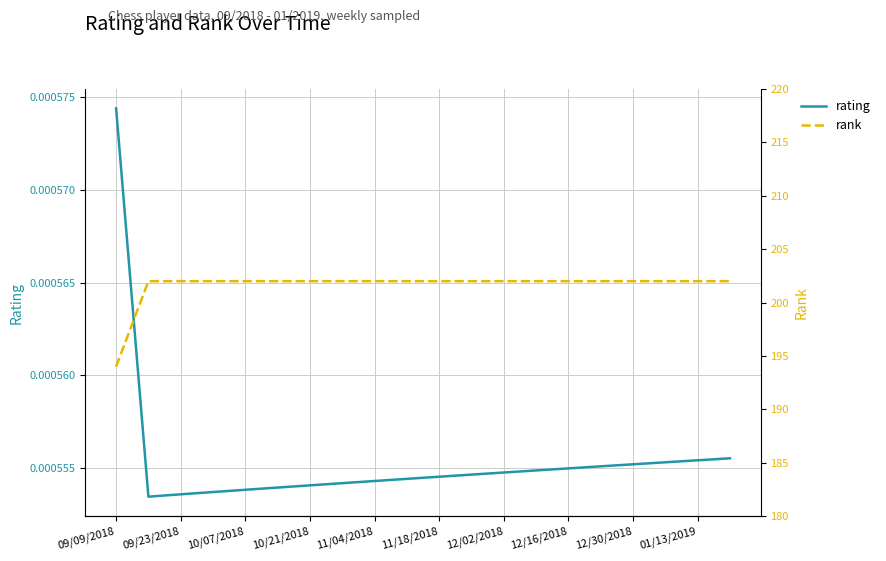

Which category has the highest value in the rating series?

09/09/2018